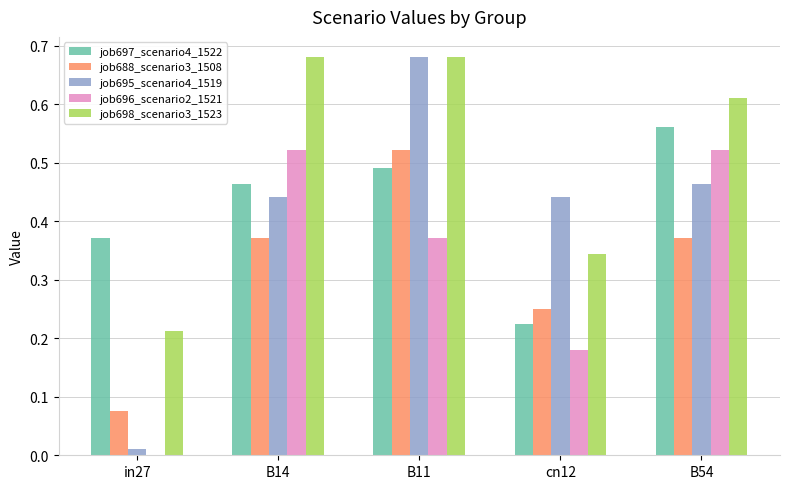

Is it true that job695_scenario4_1519 equals 0.7 at B54?

False